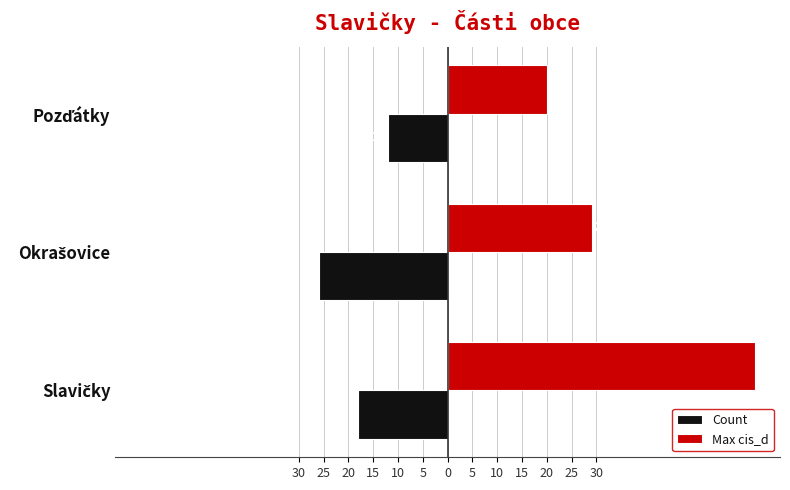

What is the value of the Count bar at the 1st from the left?

-18